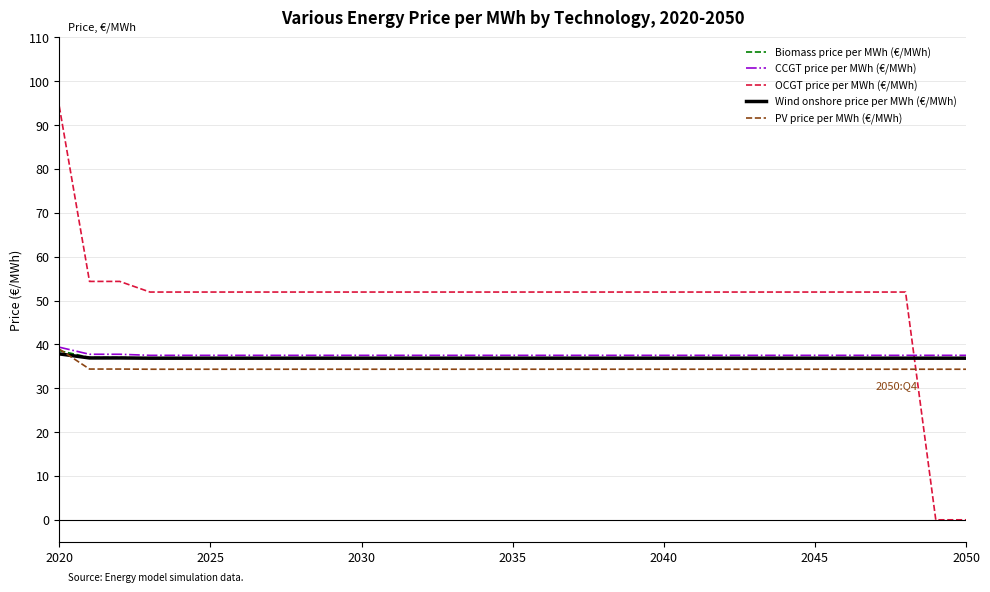

What is the maximum value shown in the chart?

94.3